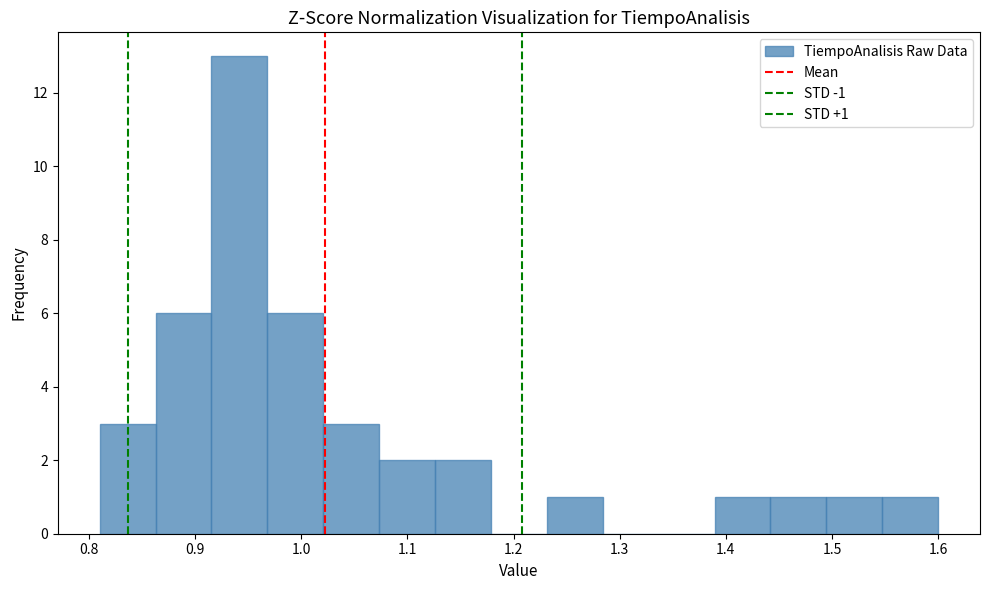

Which range on the x-axis has the tallest bar?

0.92 to 0.97